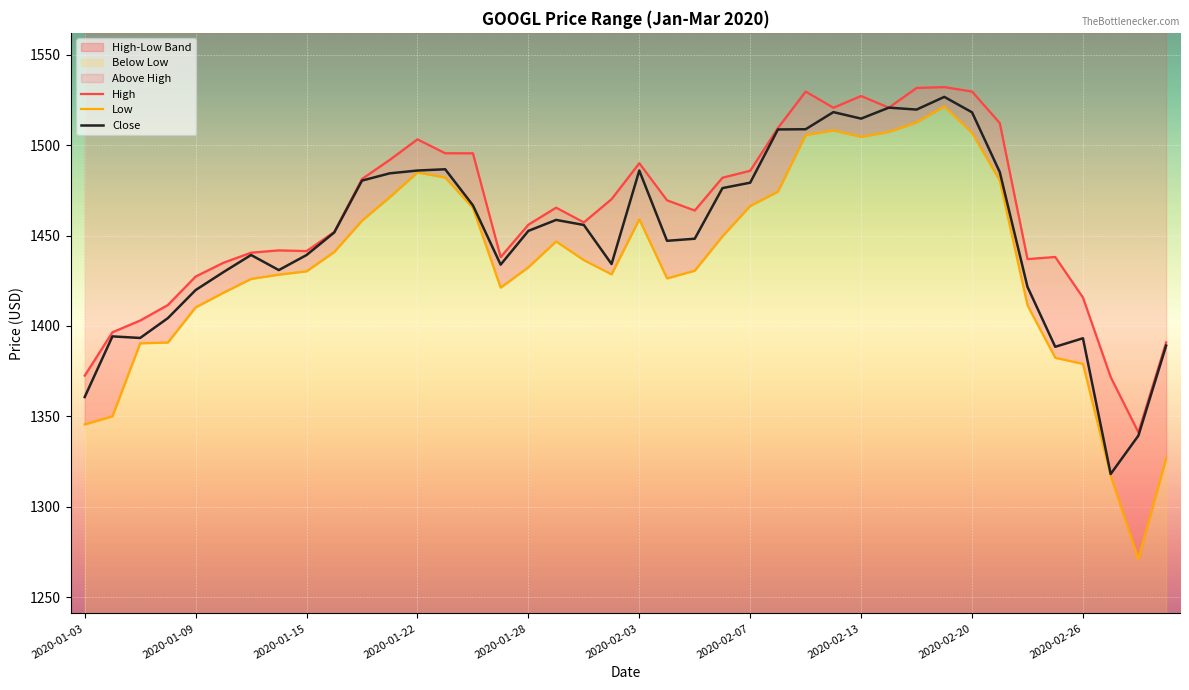

True or false: High has a value of 1440.5 at 2020-01-13.

True